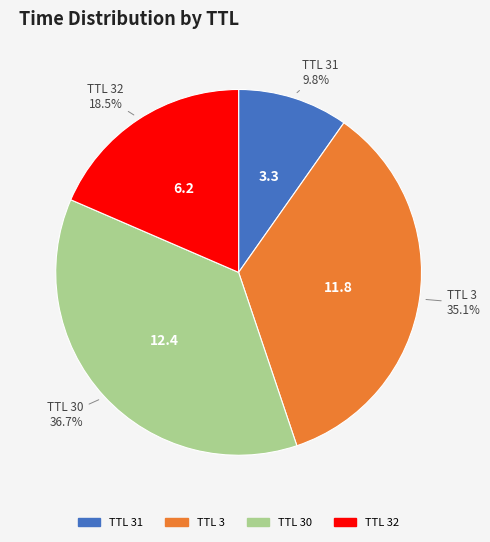

Does any single category account for the majority?

No